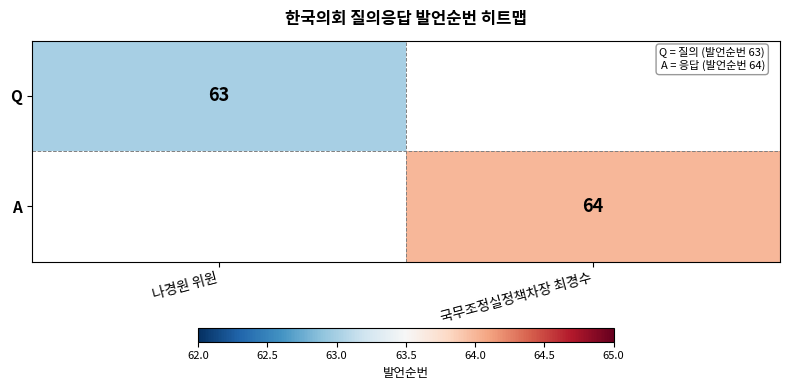

At which category does the chart reach its peak across all series?

국무조정실정책차장 최경수